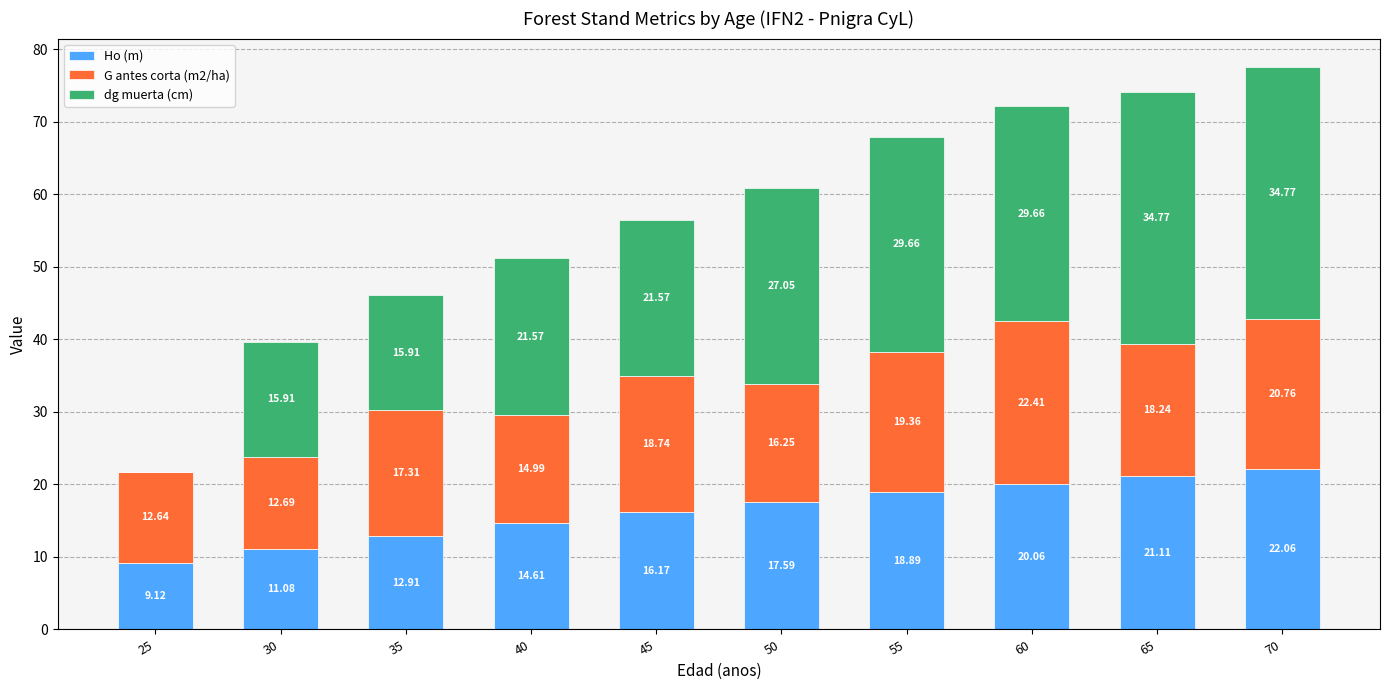

Which category has the highest value in the Ho (m) series?

70